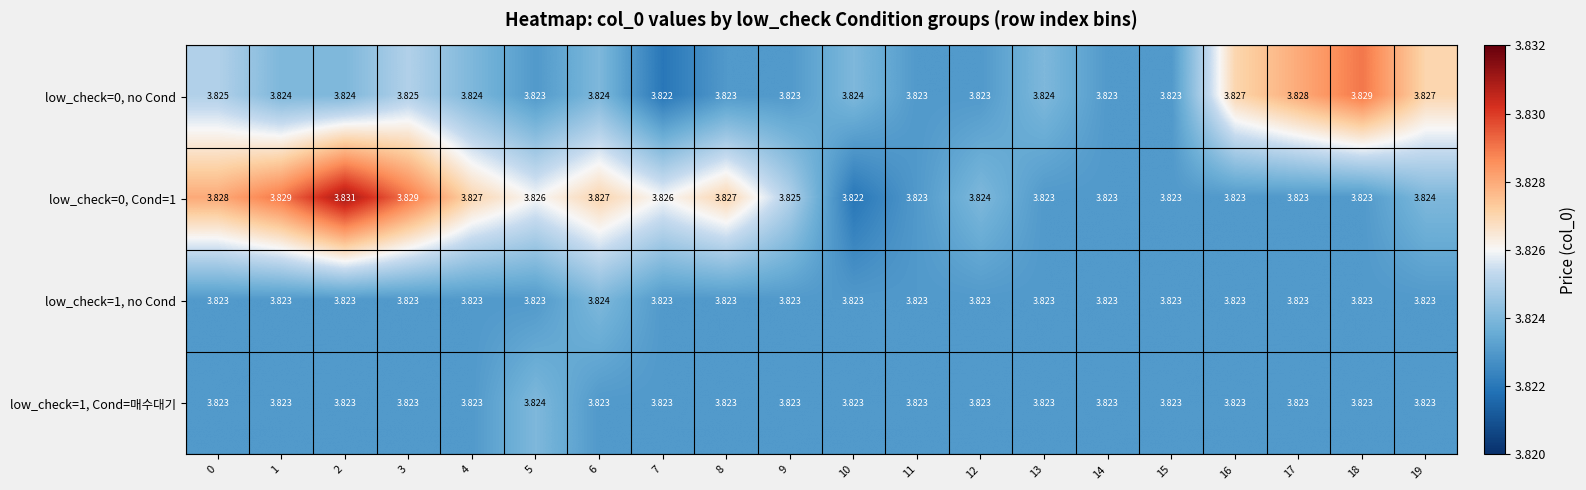

How many data points does each series have?

20